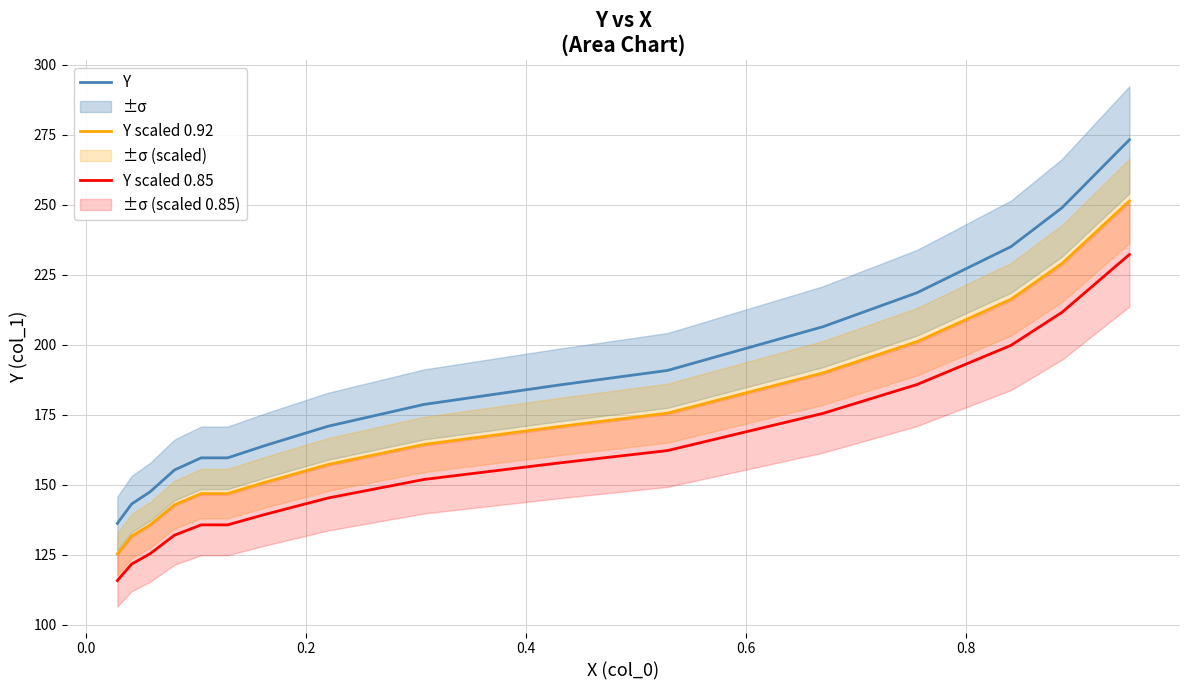

What are all the series names shown in the legend?

Y, Y scaled 0.92, Y scaled 0.85